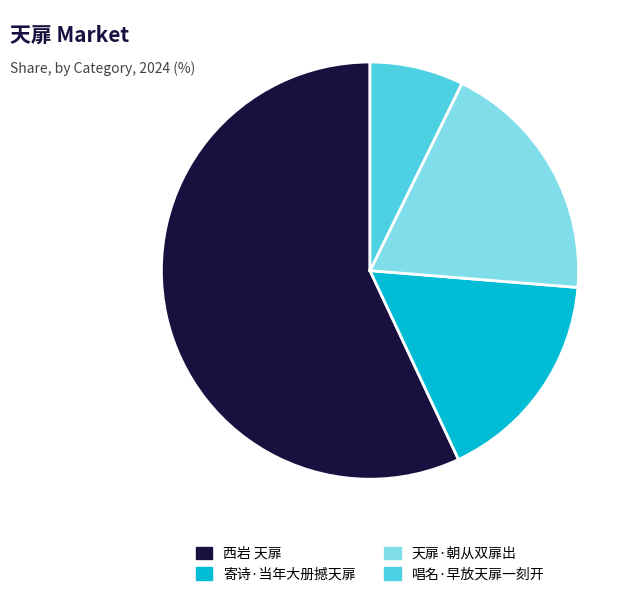

Which category accounts for the majority?

西岩 天扉